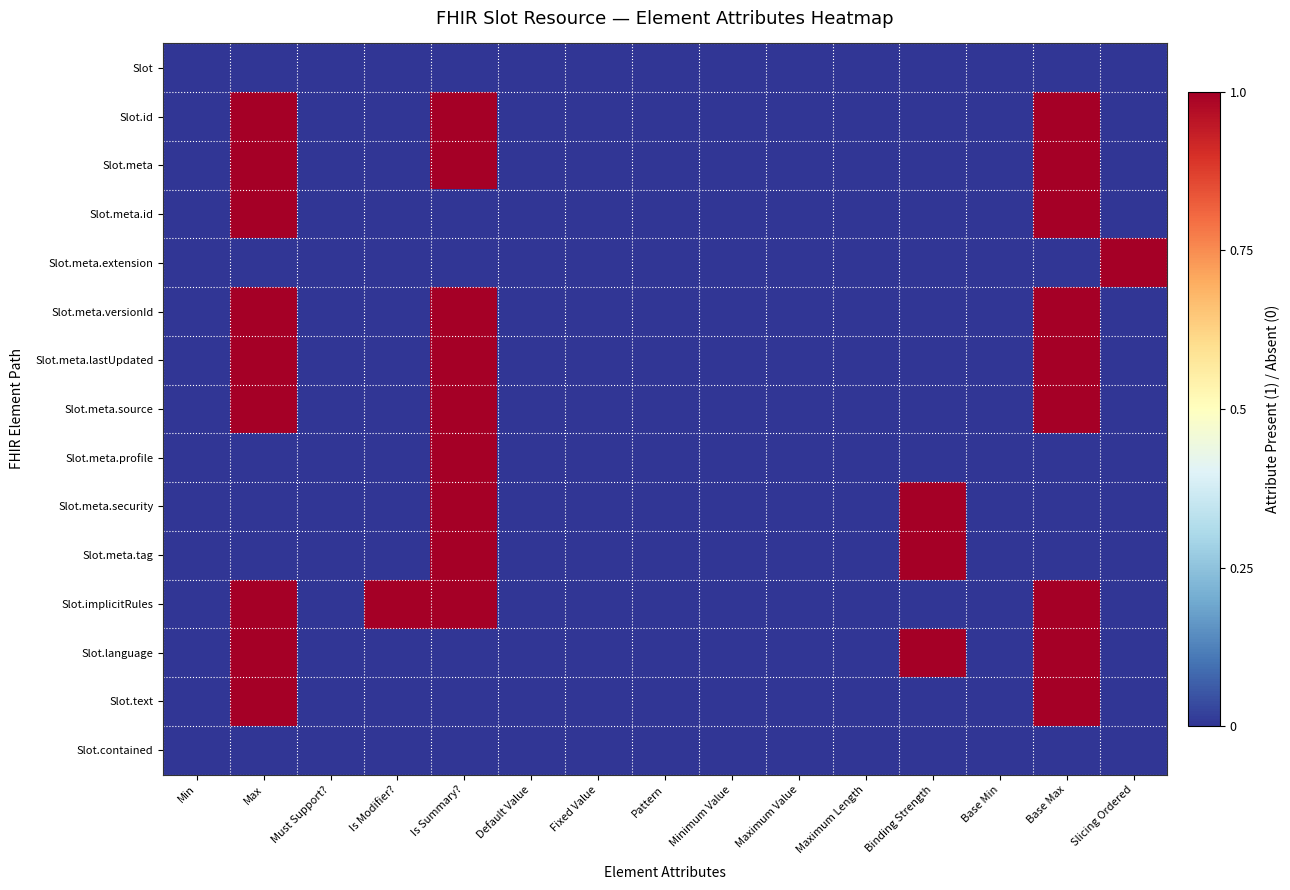

Count the number of categories in the chart.

15